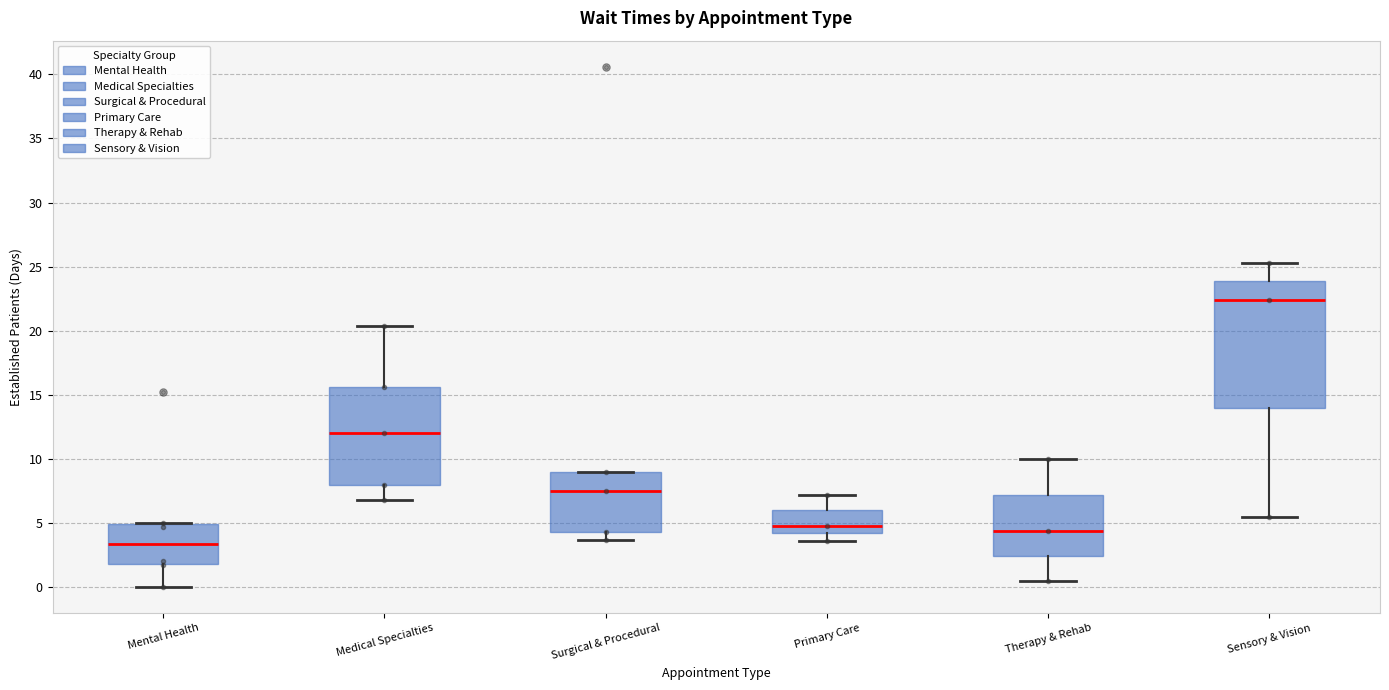

Which box is the tallest, from its lower edge to its upper edge?

Sensory & Vision